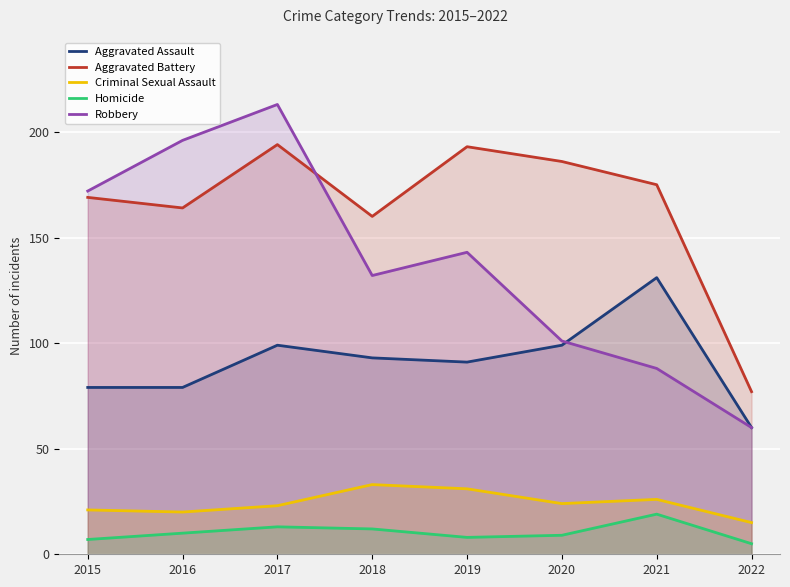

What is the value of the Aggravated Battery point at the 4th from the left?

160